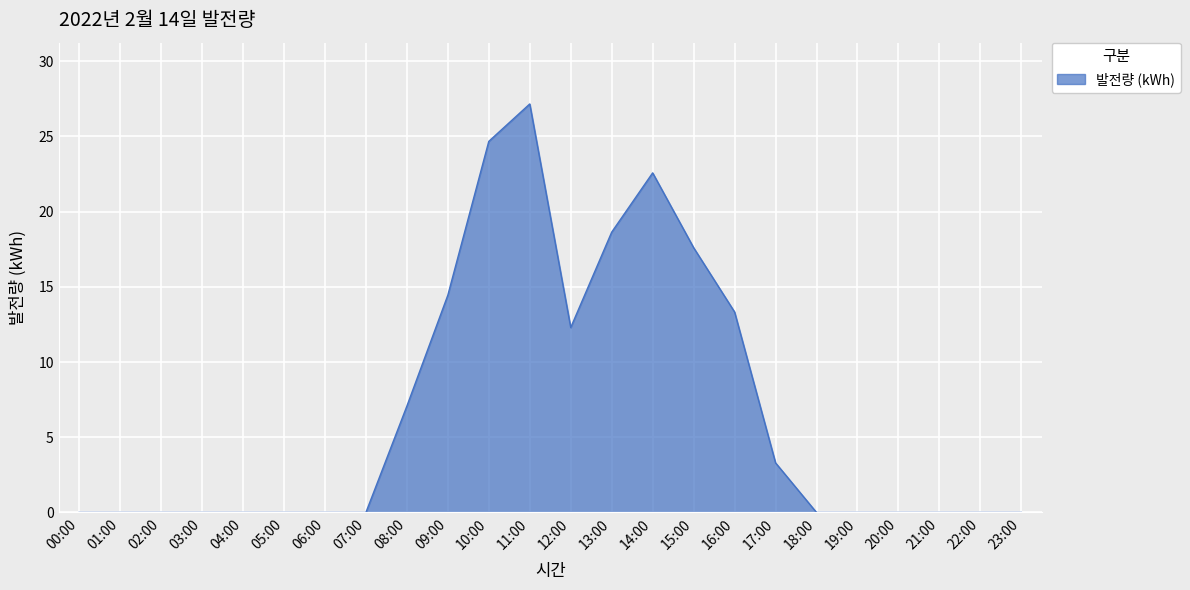

Between 10:00 and 11:00, which is larger?

11:00